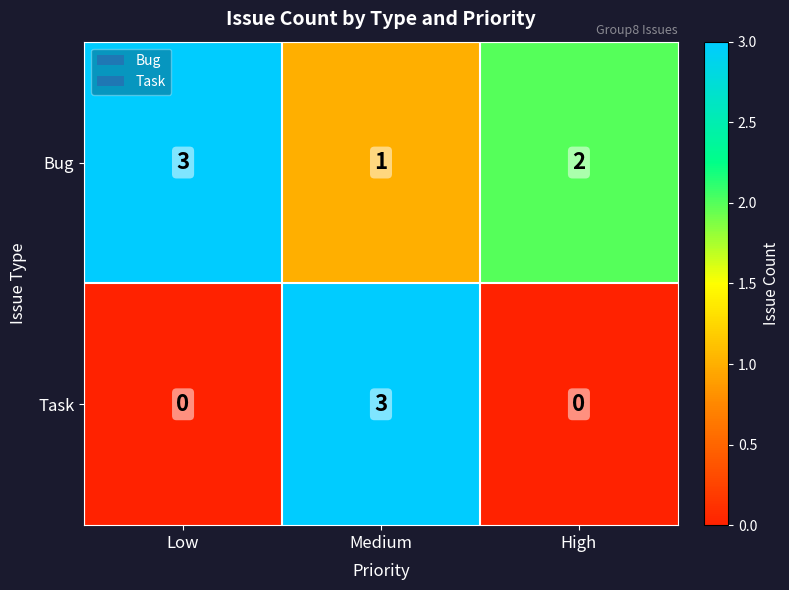

What is the sum of all Bug values?

6